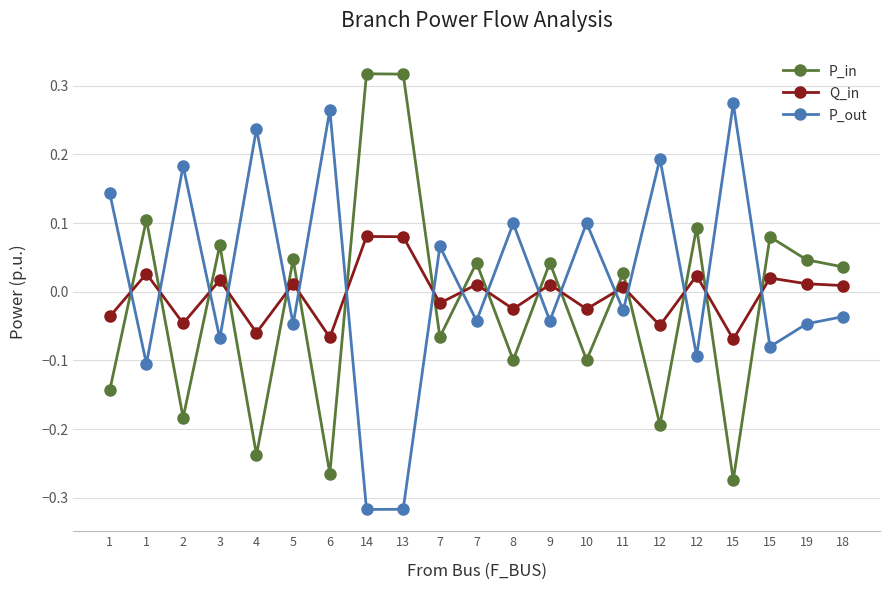

What is the difference between the second highest and second lowest values in the P_out series?

0.6